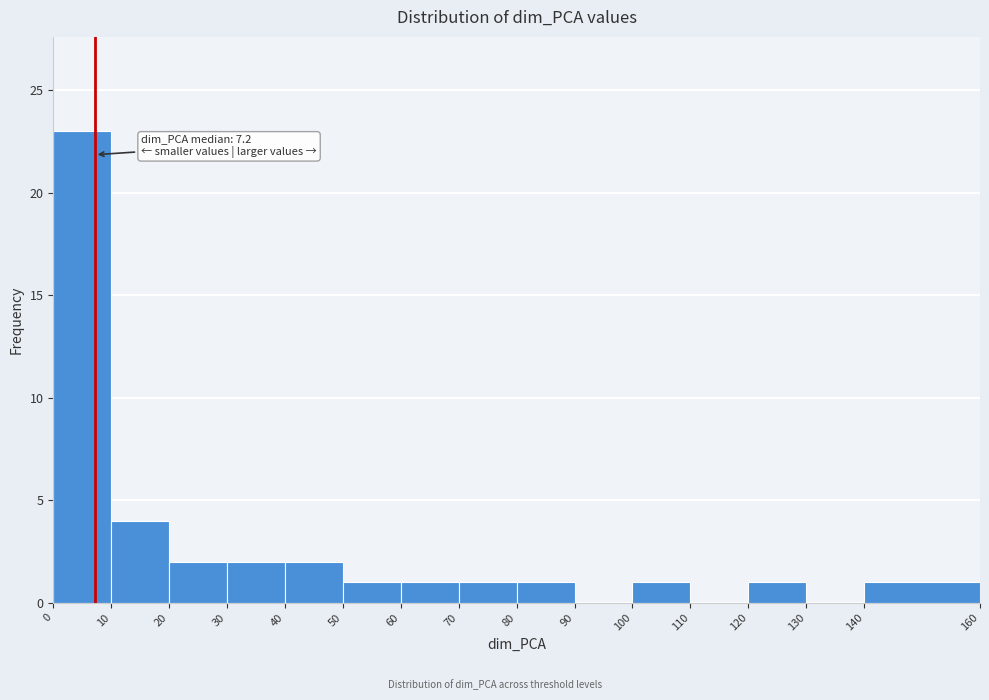

Over which range of the x-axis is the bar tallest?

0 to 10